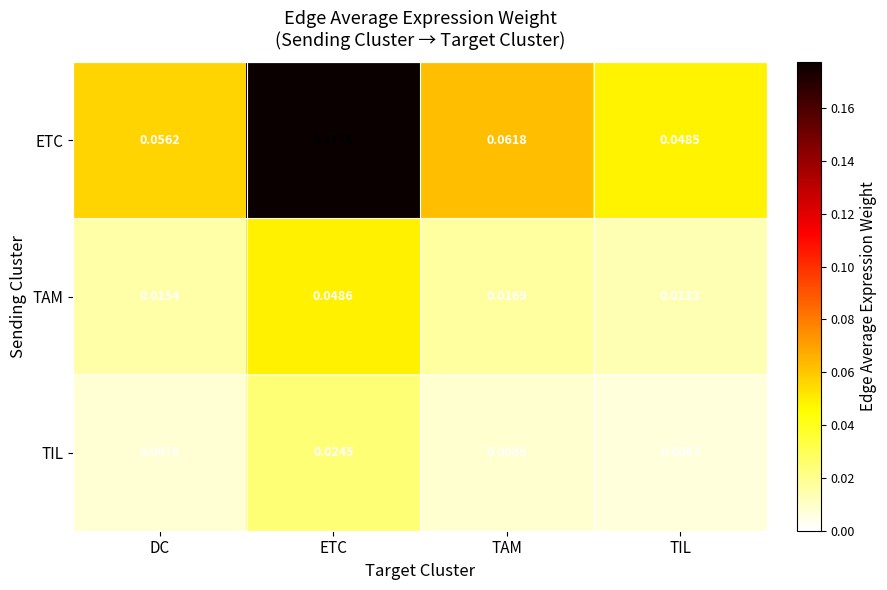

At which category is the sum across all series the highest?

ETC